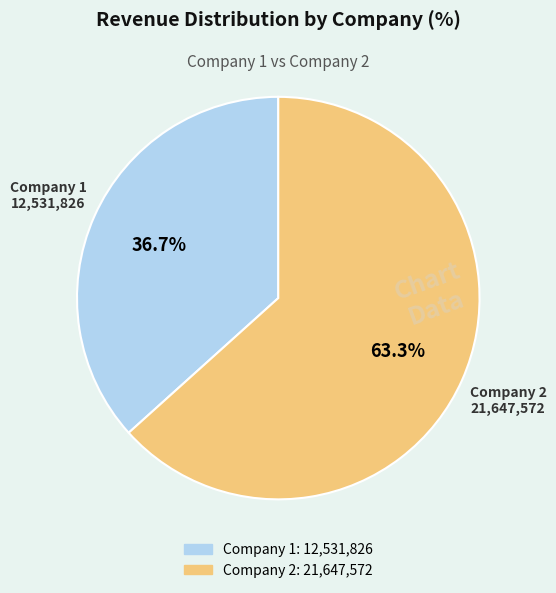

Does any single category account for the majority?

Yes